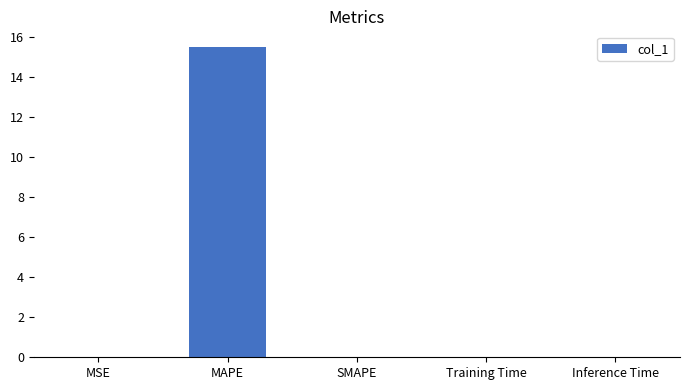

Which label corresponds to the largest value in the chart?

MAPE